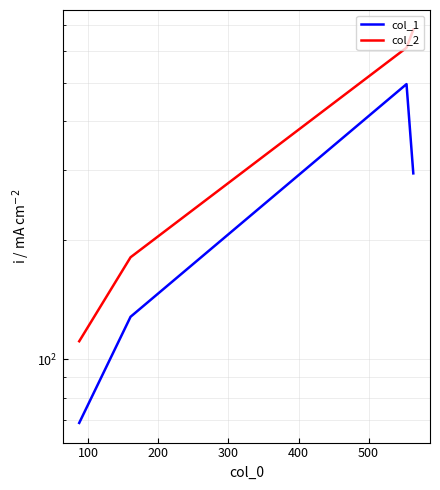

What is the difference between the maximum and minimum values in the col_2 series?

570